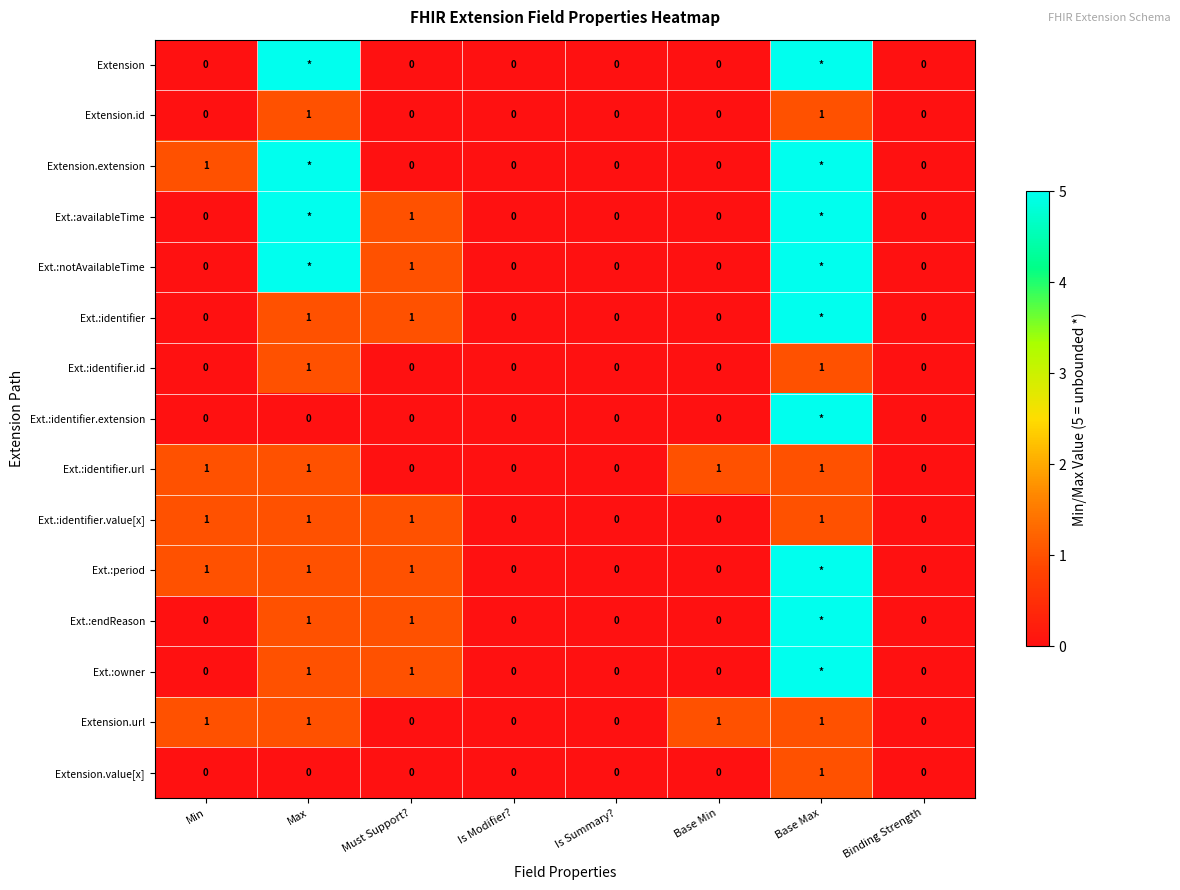

What is the difference between the Ext.:owner values at Must Support? and Binding Strength?

1